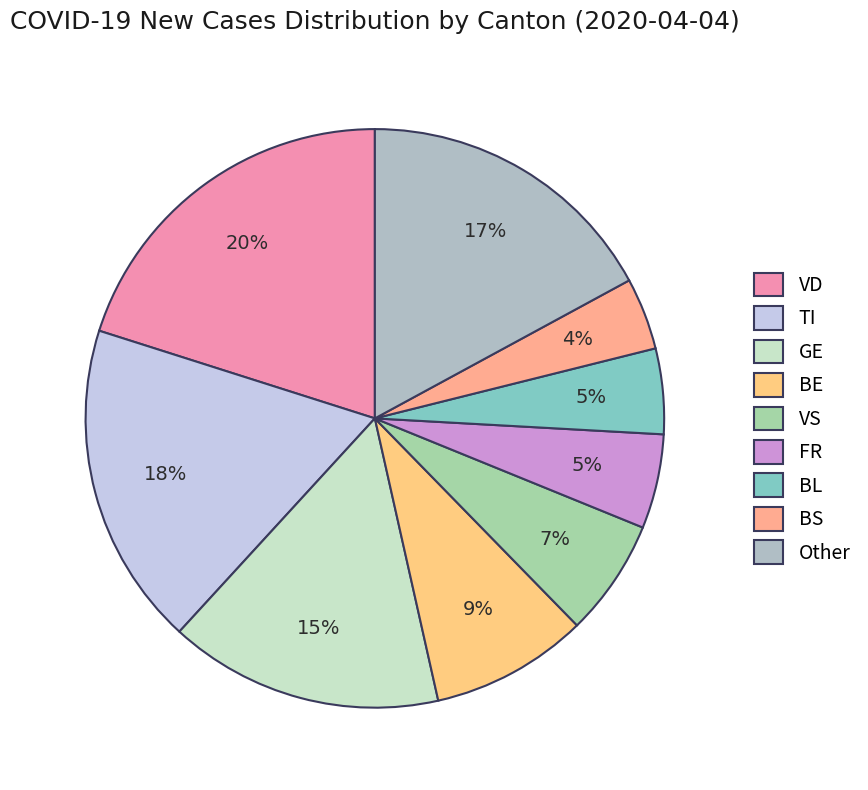

Does BL represent more than half of the total?

No